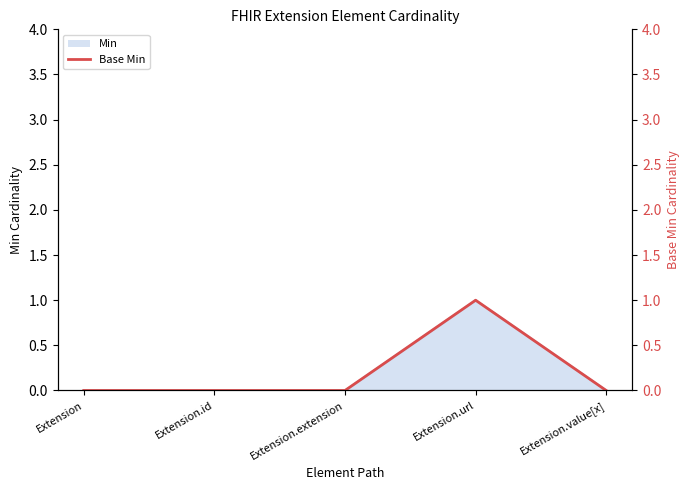

Rank the categories by value from lowest to highest.

Extension, Extension.id, Extension.extension, Extension.value[x], Extension.url